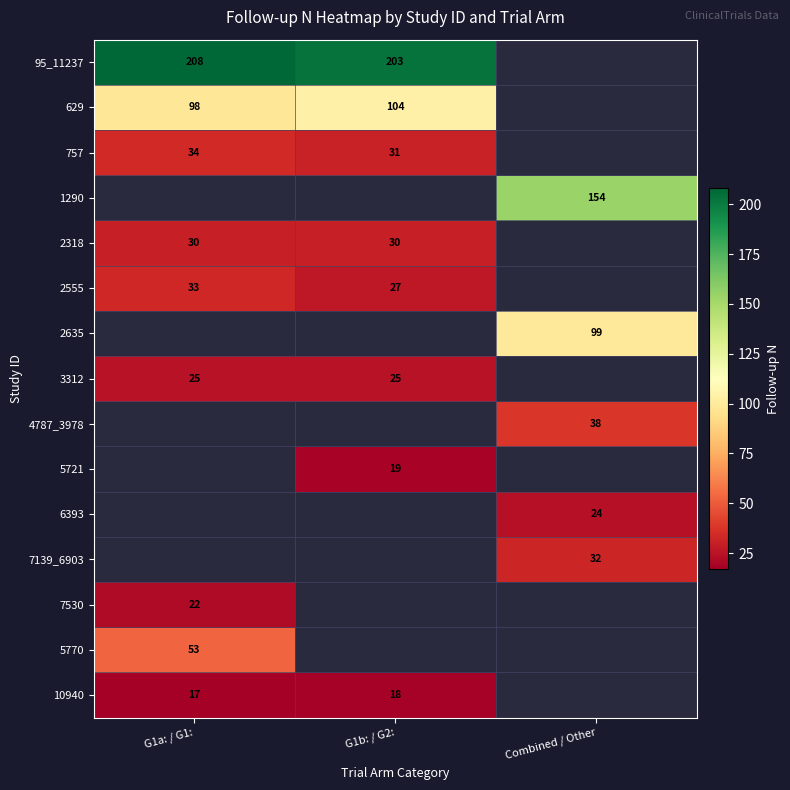

How many distinct data groups are displayed?

15